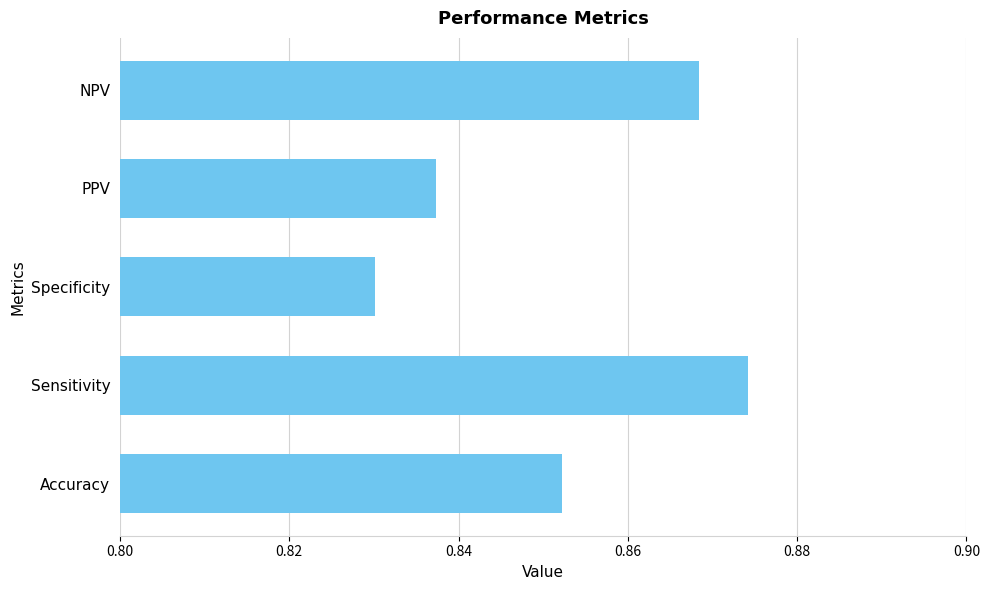

At which category does the chart reach its minimum across all series?

Specificity